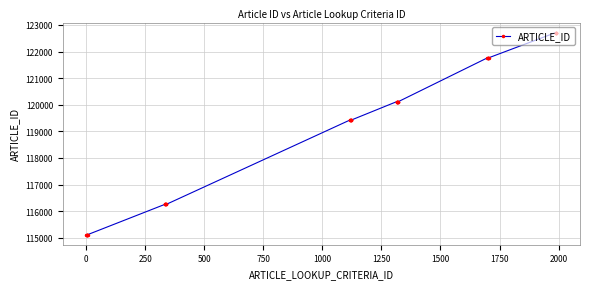

How many lines are shown in the chart?

1